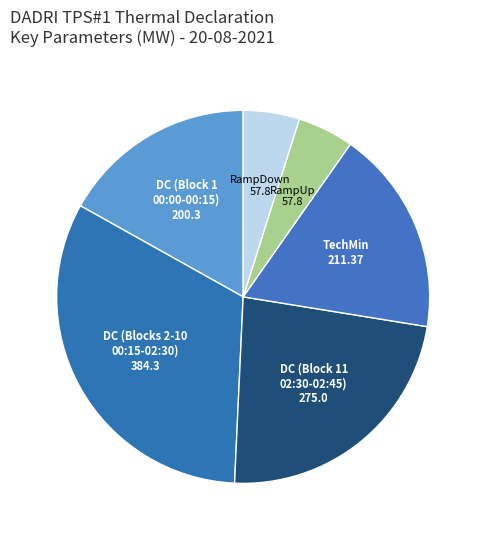

How many segments does this pie chart have?

6